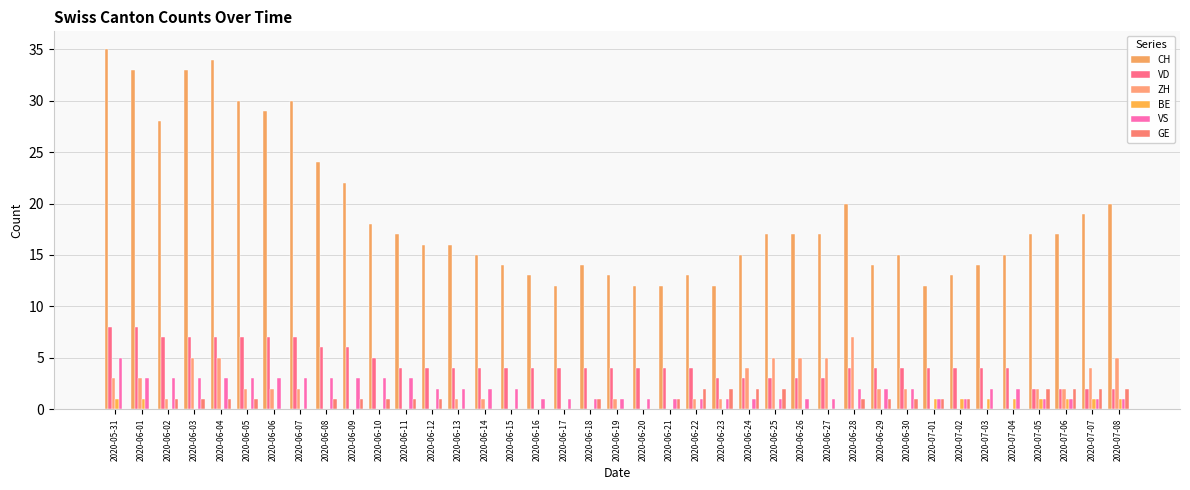

Reading left to right, list all the values displayed in this chart.

CH: 35	33	28	33	34	30	29	30	24	22	18	17	16	16	15	14	13	12	14	13	12	12	13	12	15	17	17	17	20	14	15	12	13	14	15	17	17	19	20
VD: 8	8	7	7	7	7	7	7	6	6	5	4	4	4	4	4	4	4	4	4	4	4	4	3	3	3	3	3	4	4	4	4	4	4	4	2	2	2	2
ZH: 3	3	1	5	5	2	2	2	0	0	0	0	0	1	1	0	0	0	0	1	0	0	1	1	4	5	5	5	7	2	2	0	0	0	0	2	2	4	5
BE: 1	1	0	0	0	0	0	0	0	0	0	0	0	0	0	0	0	0	0	0	0	0	0	0	0	0	0	0	0	0	0	1	1	1	1	1	1	1	1
VS: 5	3	3	3	3	3	3	3	3	3	3	3	2	2	2	2	1	1	1	1	1	1	1	1	1	1	1	1	2	2	2	1	1	2	2	1	1	1	1
GE: 0	0	1	1	1	1	0	0	1	1	1	1	1	0	0	0	0	0	1	0	0	1	2	2	2	2	0	0	1	1	1	1	1	0	0	2	2	2	2